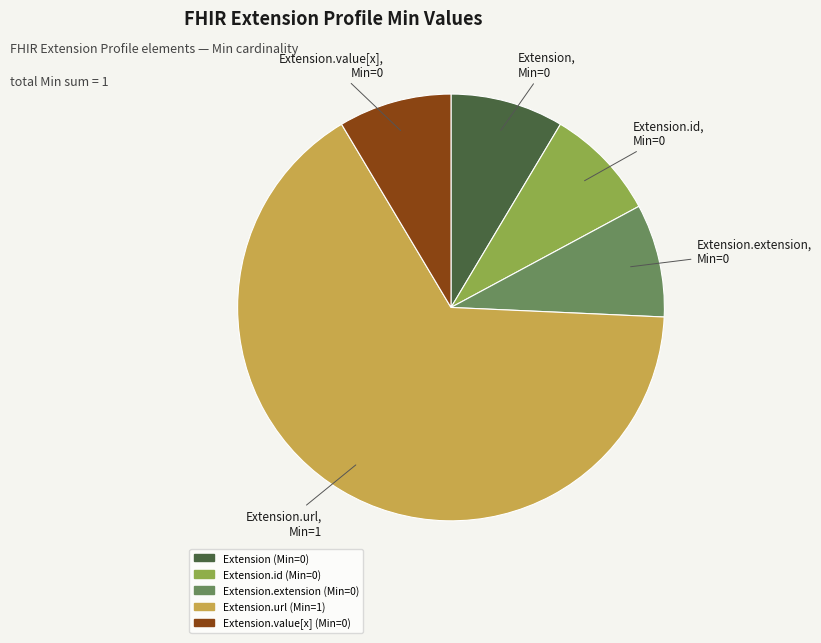

Is there any slice that represents more than half of the pie?

Yes